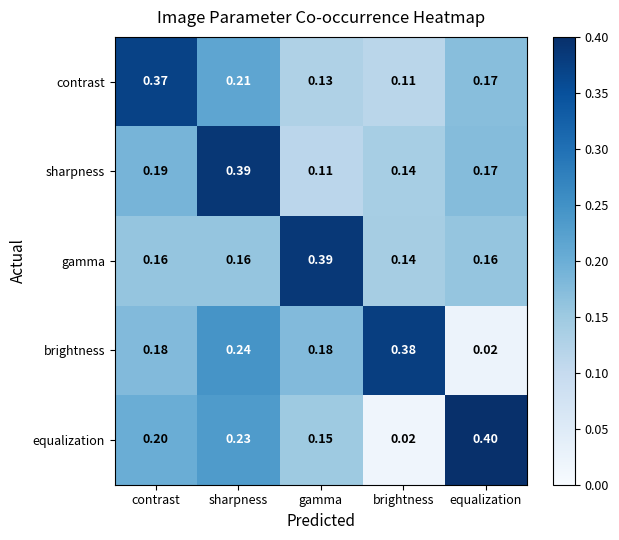

List the labels in order of equalization value, largest first.

equalization, sharpness, contrast, gamma, brightness